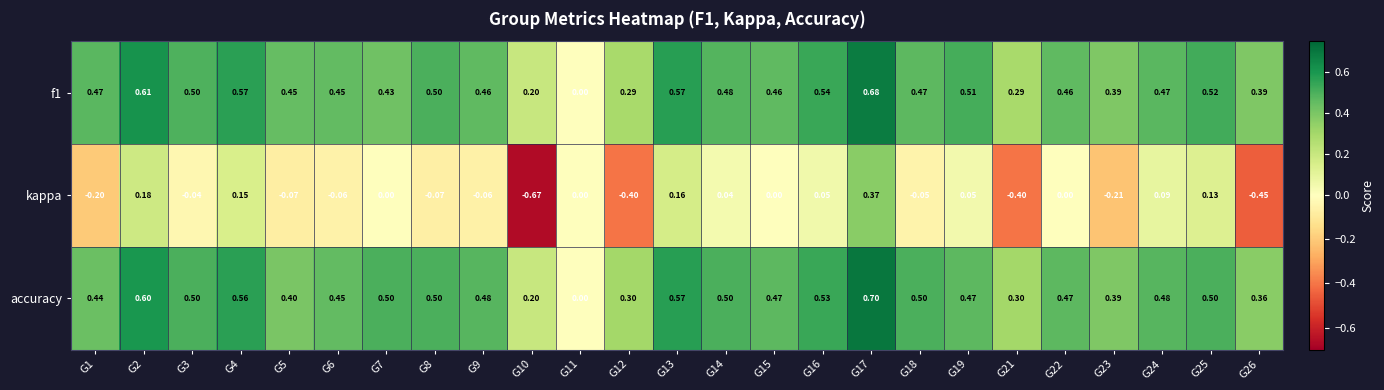

How many values in the kappa series are below 0?

12